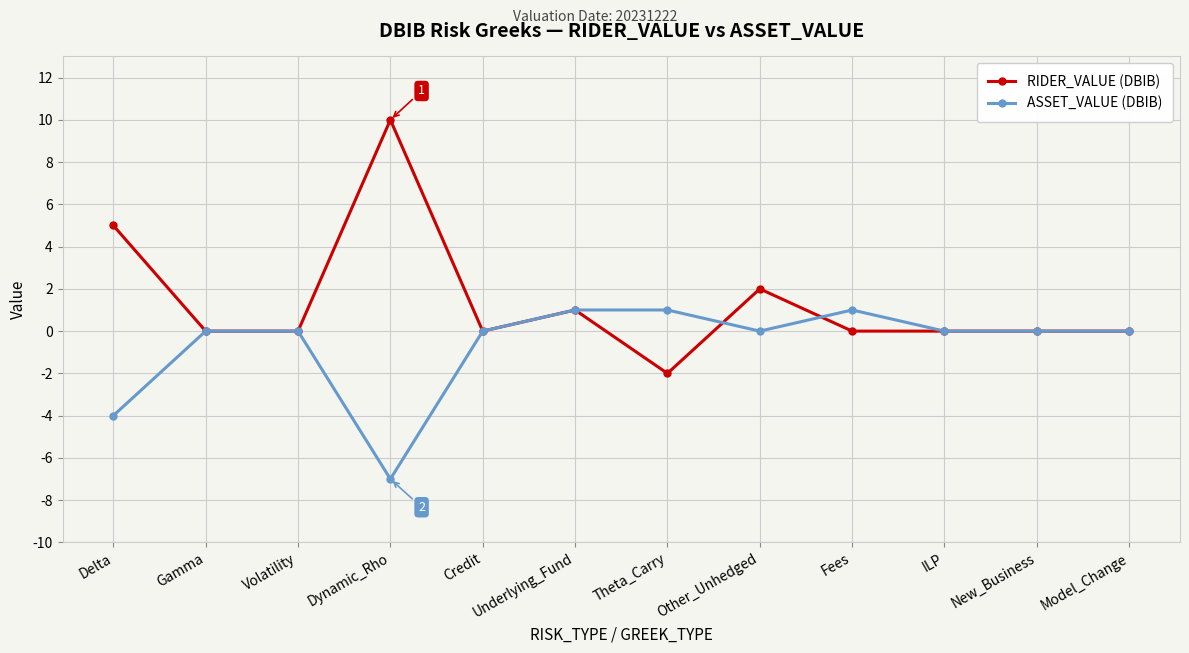

Which series has the largest range (max minus min)?

RIDER_VALUE (DBIB)